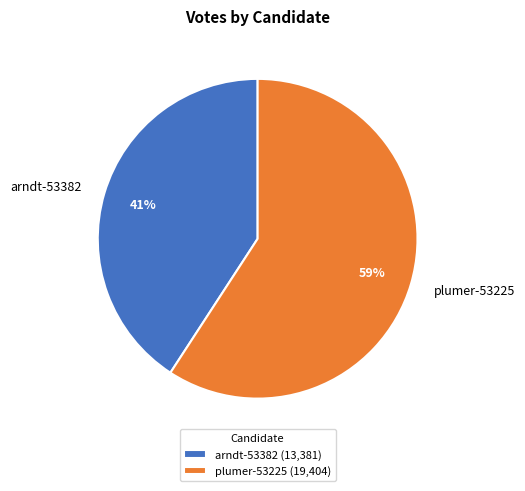

Rank the categories by value from lowest to highest.

arndt-53382, plumer-53225